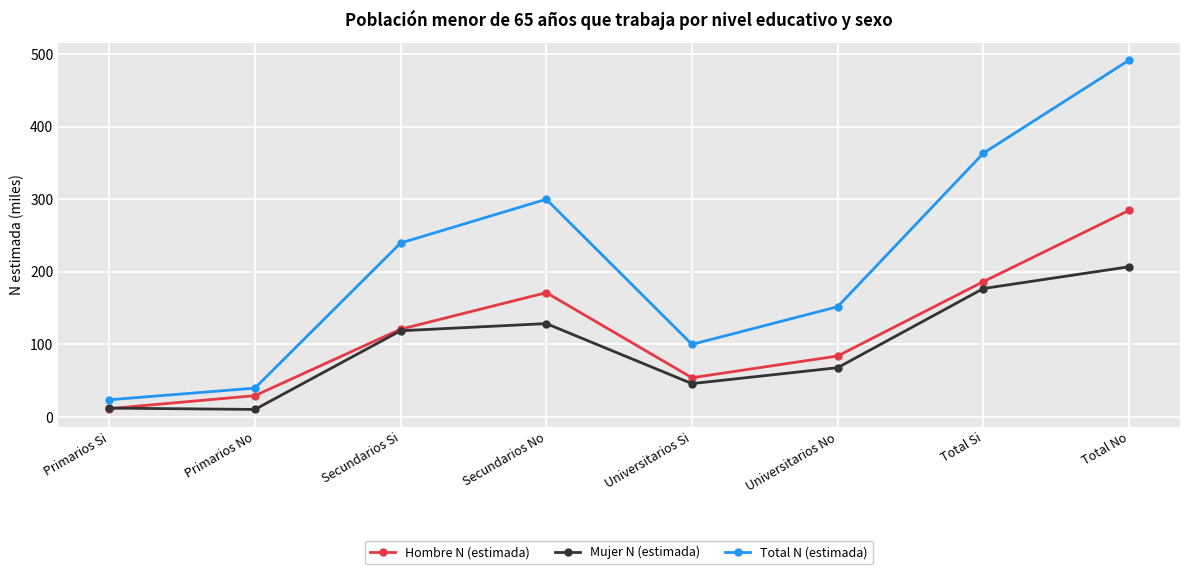

The value of Total N (estimada) at Universitarios Si is 134.0. True or false?

False